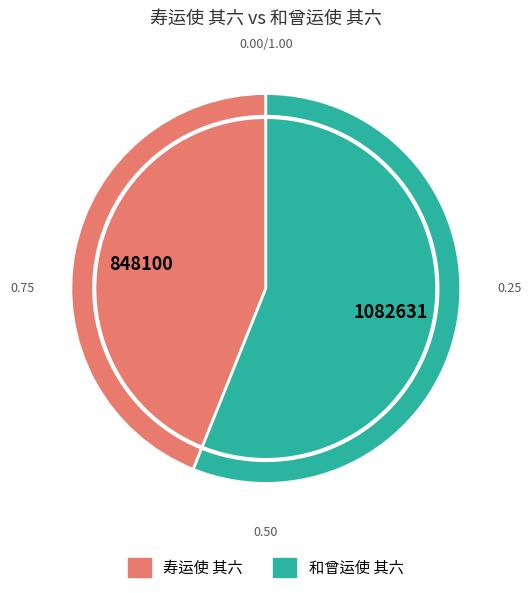

Rank the categories by value from highest to lowest.

和曾运使 其六, 寿运使 其六